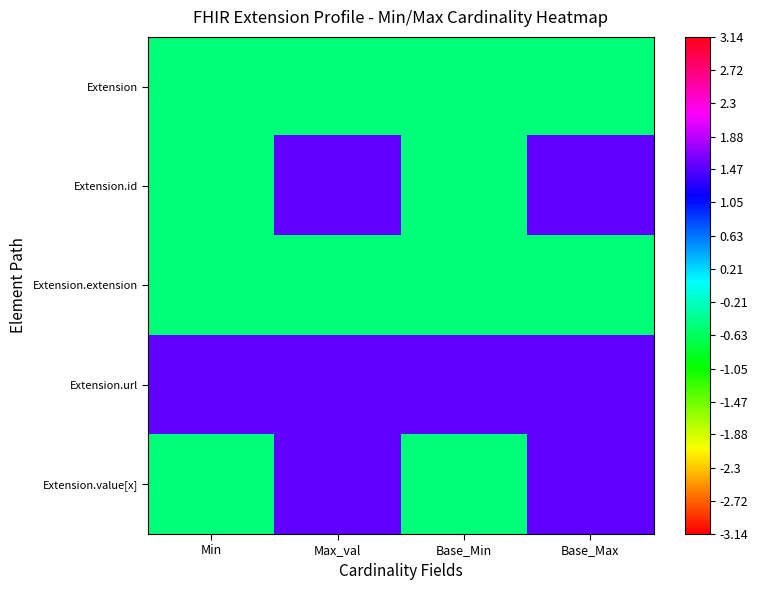

Reading left to right, list all the values displayed in this chart.

Extension: Min=-0.5	Max_val=-0.5	Base_Min=-0.5	Base_Max=-0.5
Extension.id: Min=-0.5	Max_val=1.5	Base_Min=-0.5	Base_Max=1.5
Extension.extension: Min=-0.5	Max_val=-0.5	Base_Min=-0.5	Base_Max=-0.5
Extension.url: Min=1.5	Max_val=1.5	Base_Min=1.5	Base_Max=1.5
Extension.value[x]: Min=-0.5	Max_val=1.5	Base_Min=-0.5	Base_Max=1.5